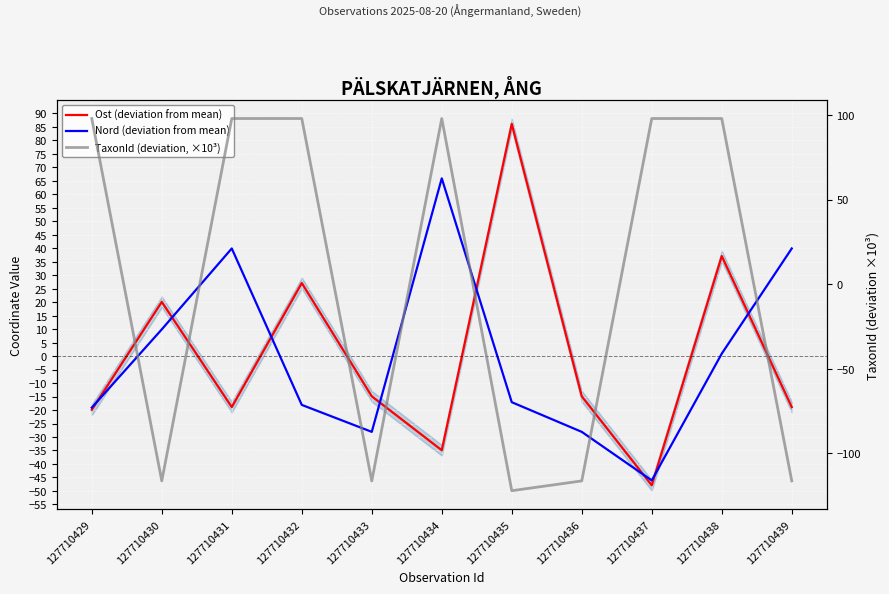

What is the value of the Ost (deviation from mean) point at the 9th from the left?

-47.9